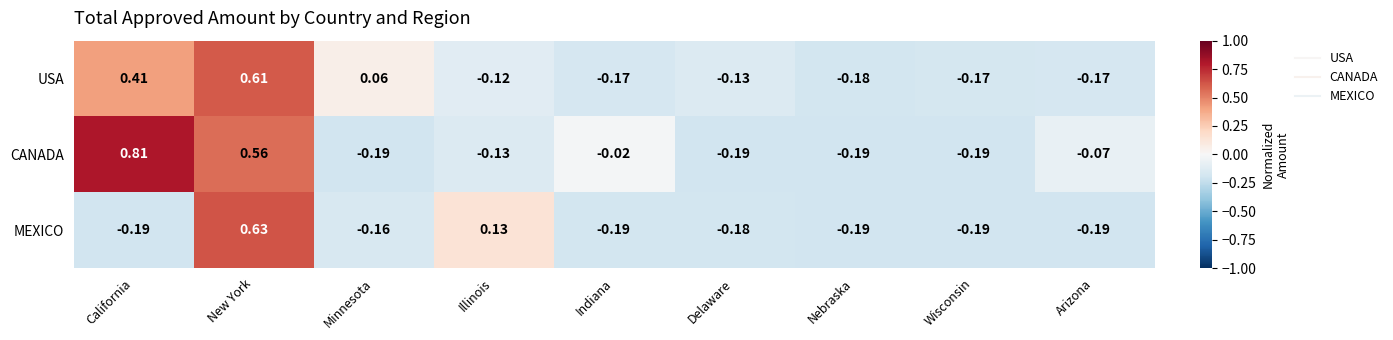

At which category is the sum across all series the highest?

New York